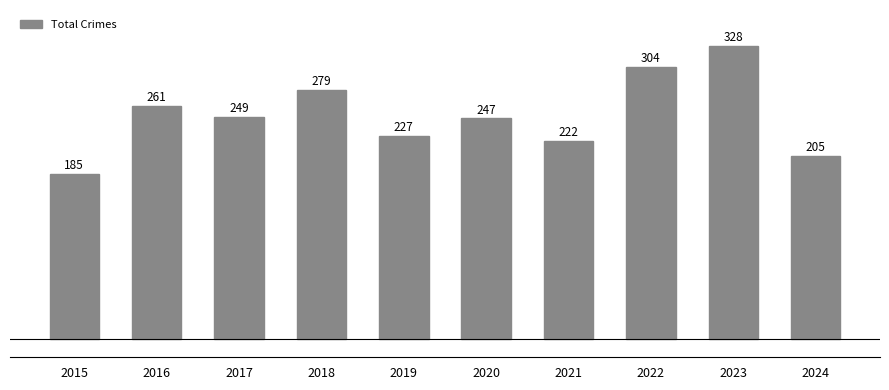

How many bars are there in total?

10